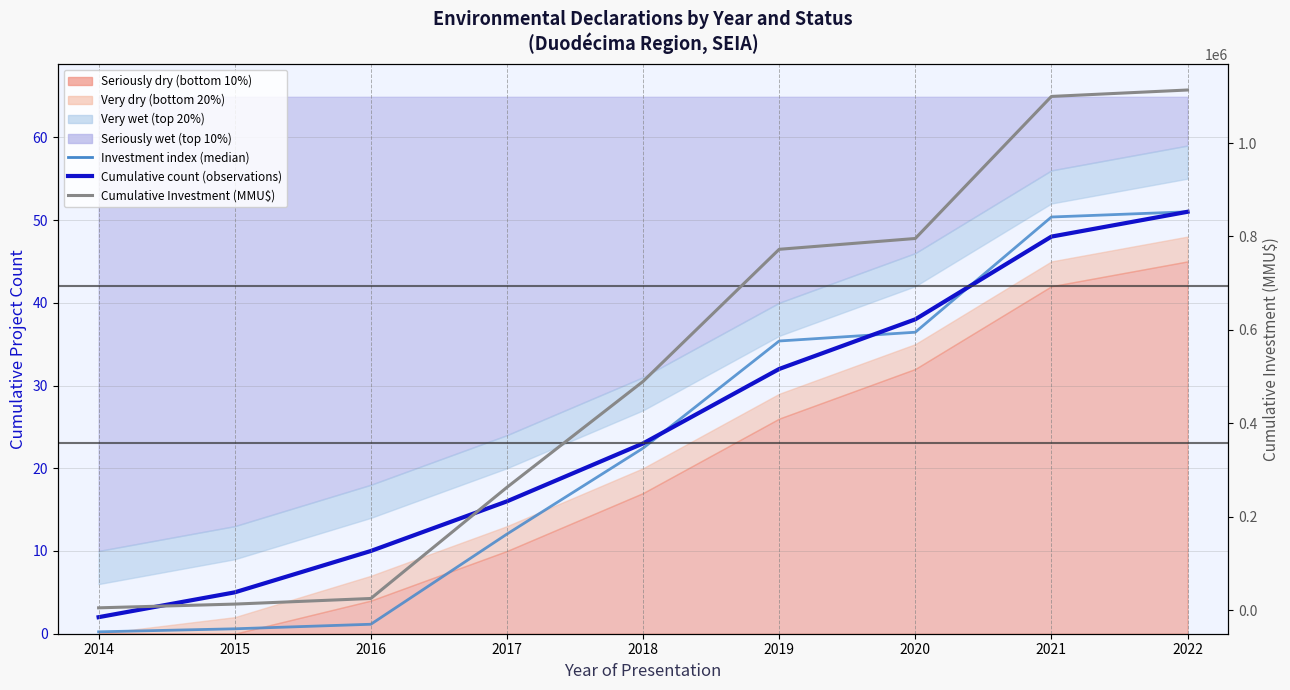

At which label does Cumulative project count first exceed 23?

2019